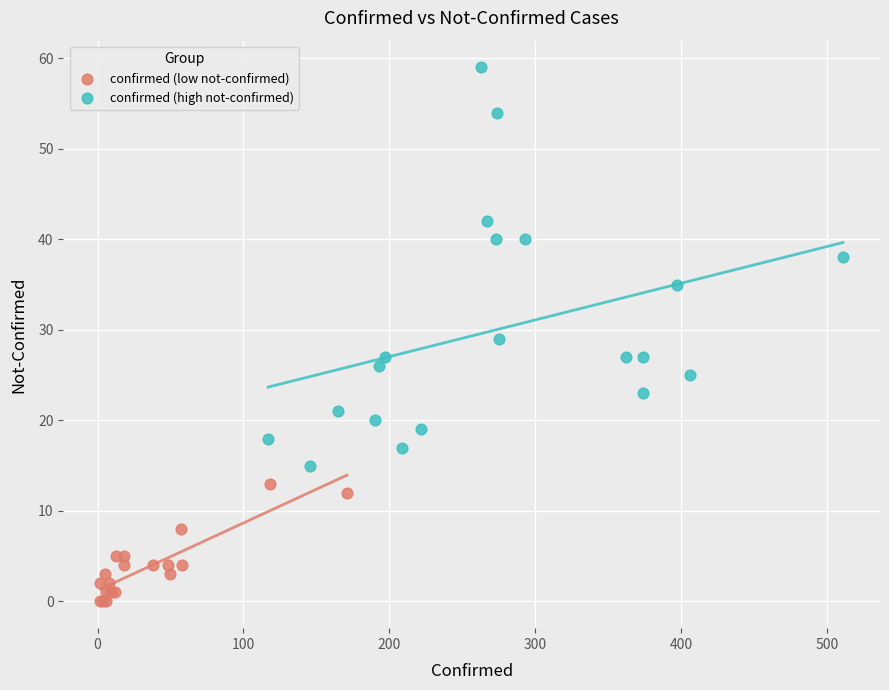

Which series reaches the maximum Y coordinate?

confirmed (high not-confirmed)